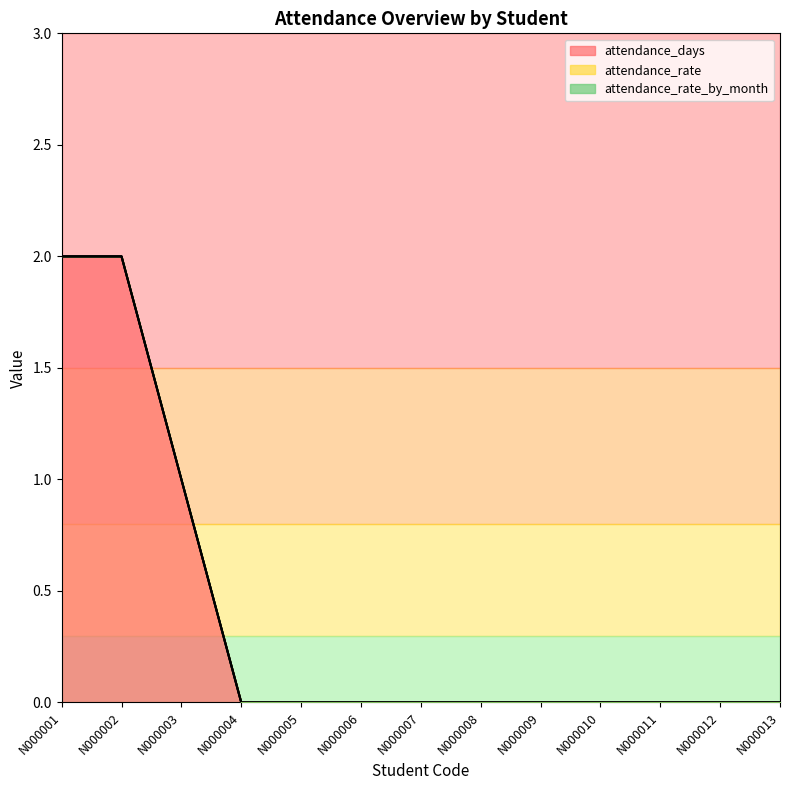

How many values in the attendance_days series exceed 0?

3